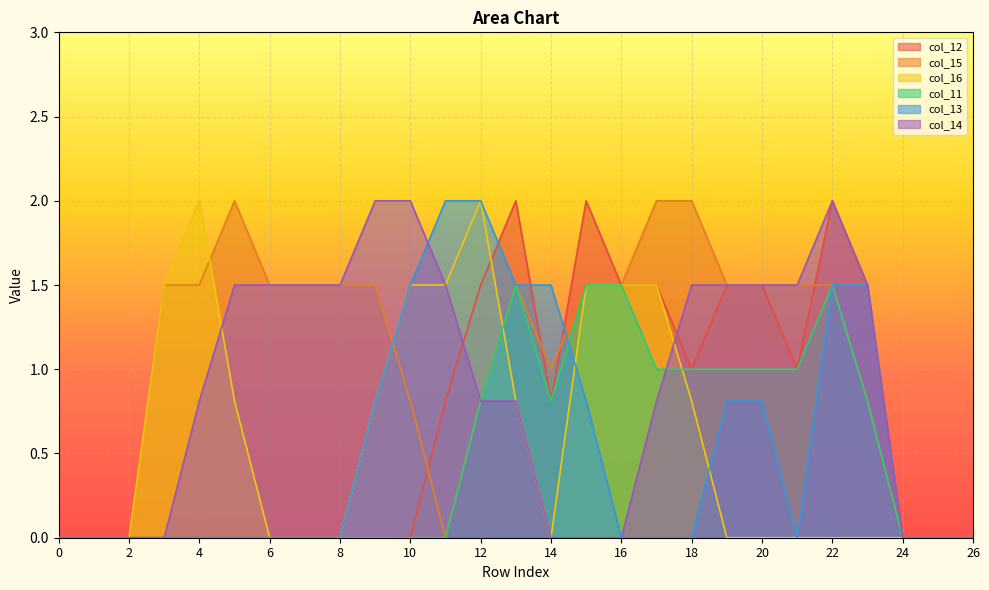

What value does the col_14 series have at 20?

1.5